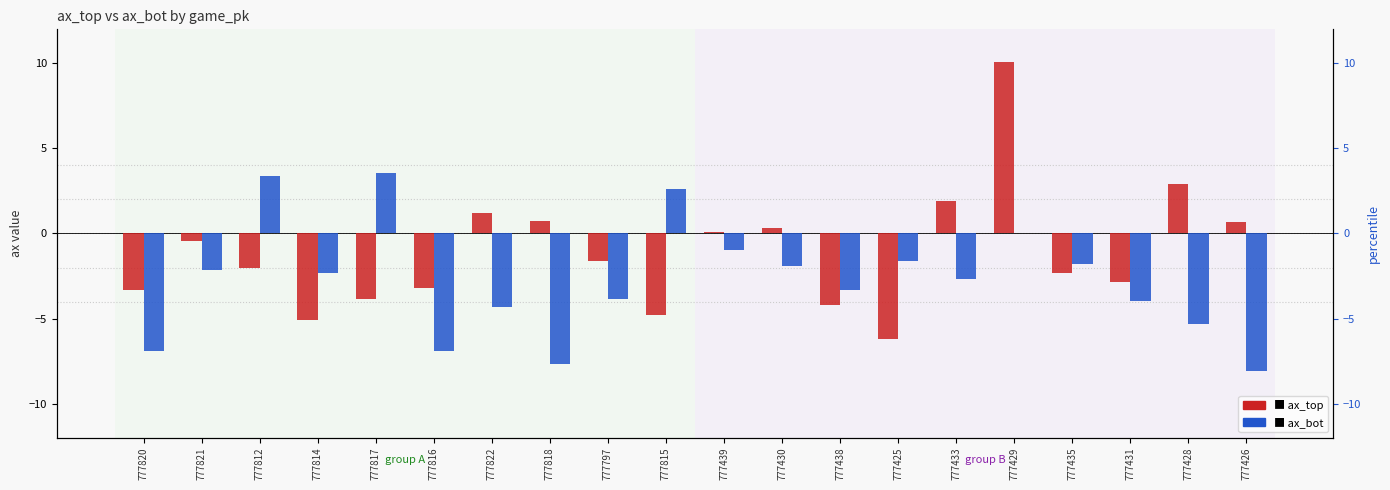

What is the label of the 4th bar from the right?

777435